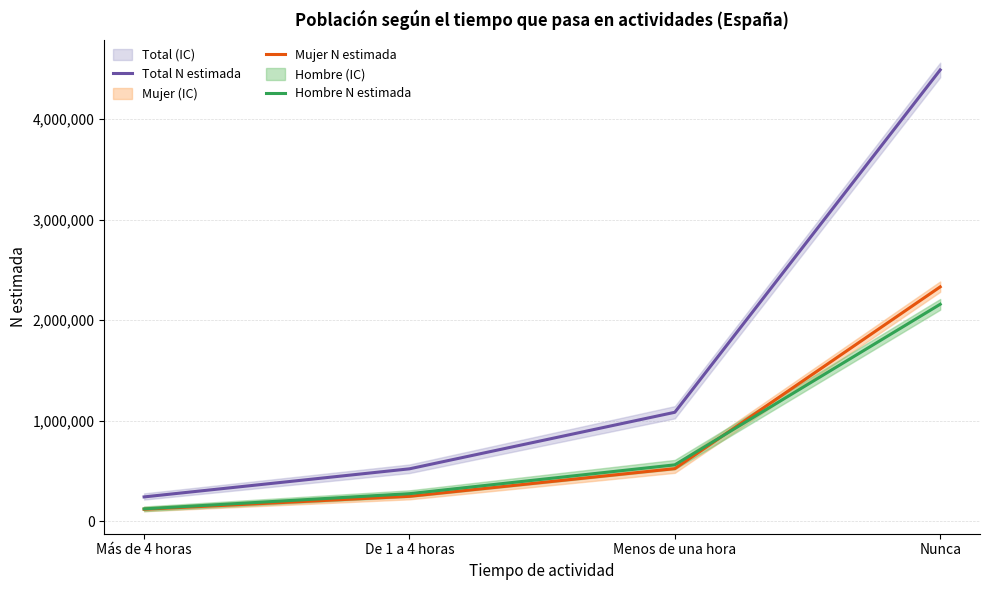

What is the total value across all series at Nunca?

8982447